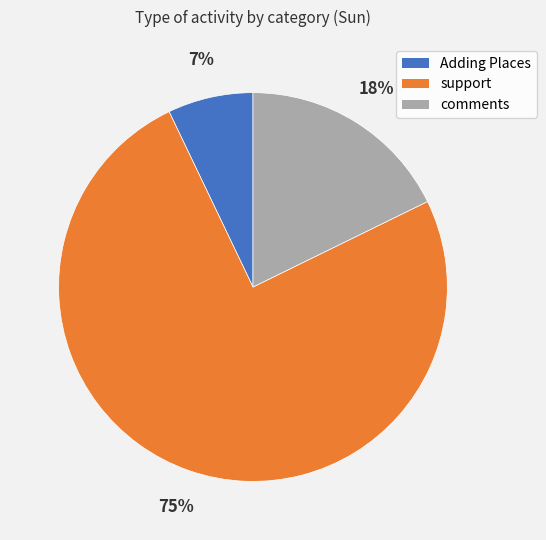

The comments slice represents 18% of the pie. True or false?

True